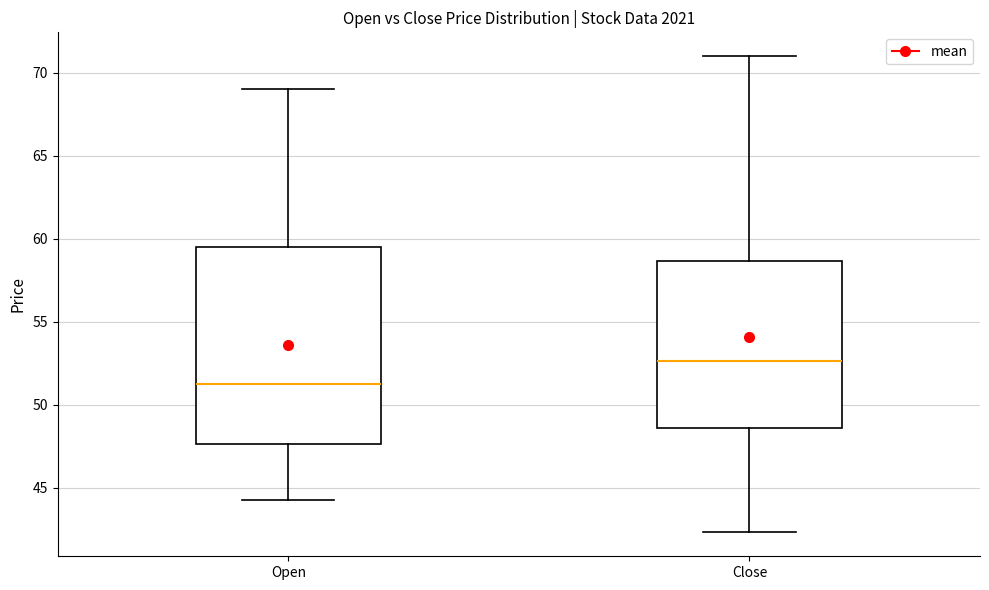

Comparing the boxes themselves (not the whiskers), which one is the tallest?

Open